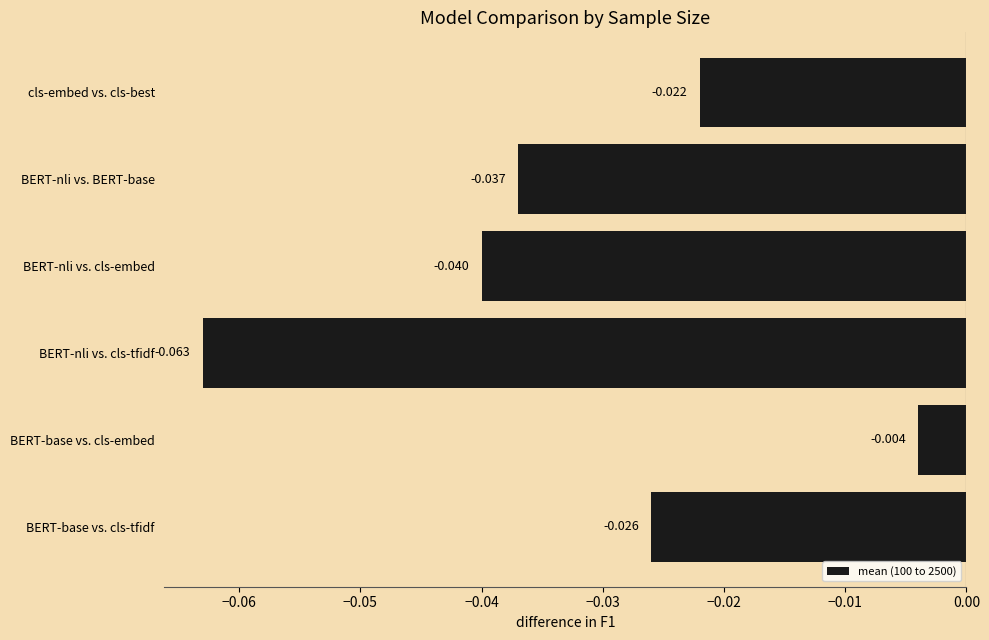

Rank the categories by value from highest to lowest.

BERT-base vs. cls-embed, cls-embed vs. cls-best, BERT-base vs. cls-tfidf, BERT-nli vs. BERT-base, BERT-nli vs. cls-embed, BERT-nli vs. cls-tfidf